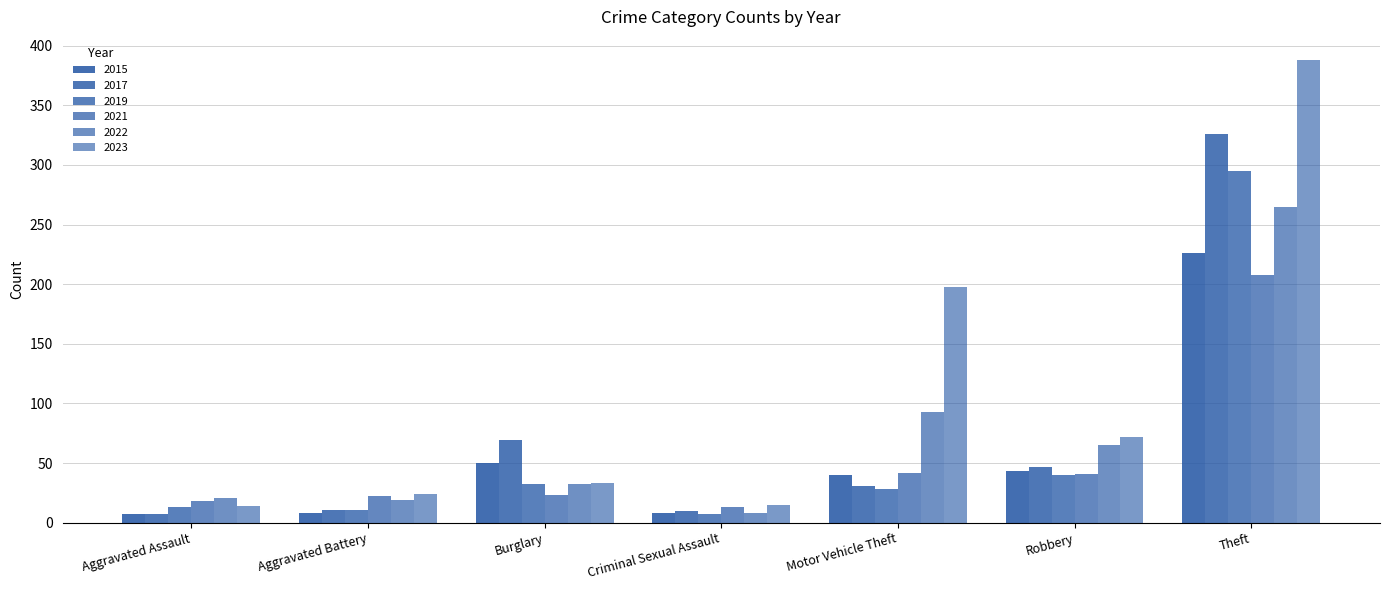

How many values in the 2023 series are below 33?

3